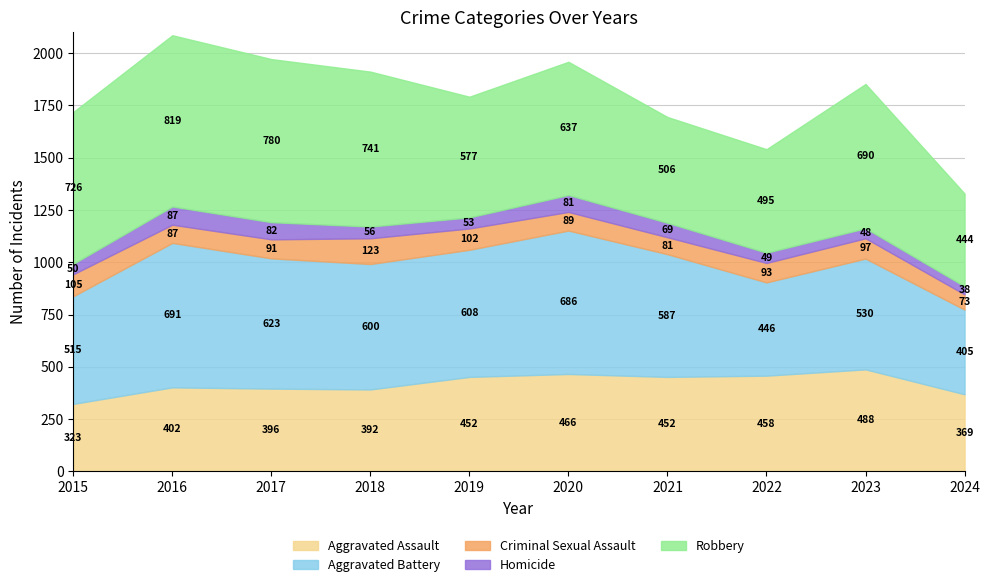

How many values in the Homicide series exceed 56?

4